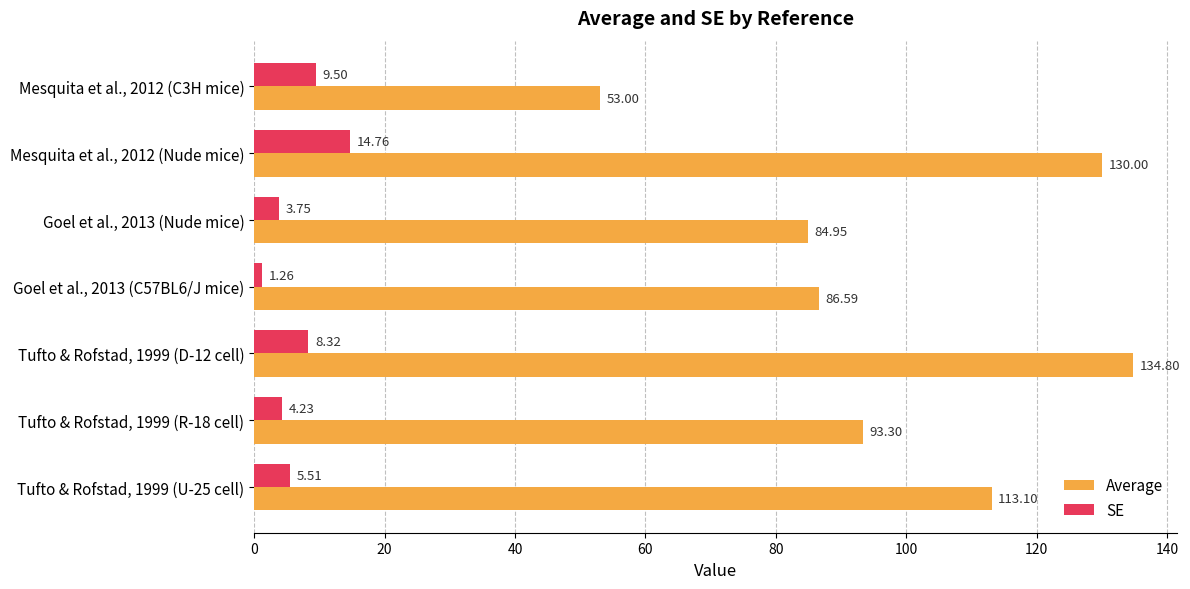

What is the sum of the SE values at Tufto & Rofstad, 1999 (U-25 cell) and Mesquita et al., 2012 (C3H mice)?

15.0